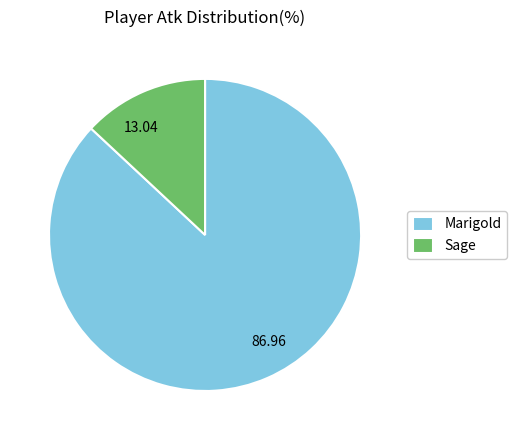

Combined, do 86.96 and 13.04 account for over 50%?

Yes